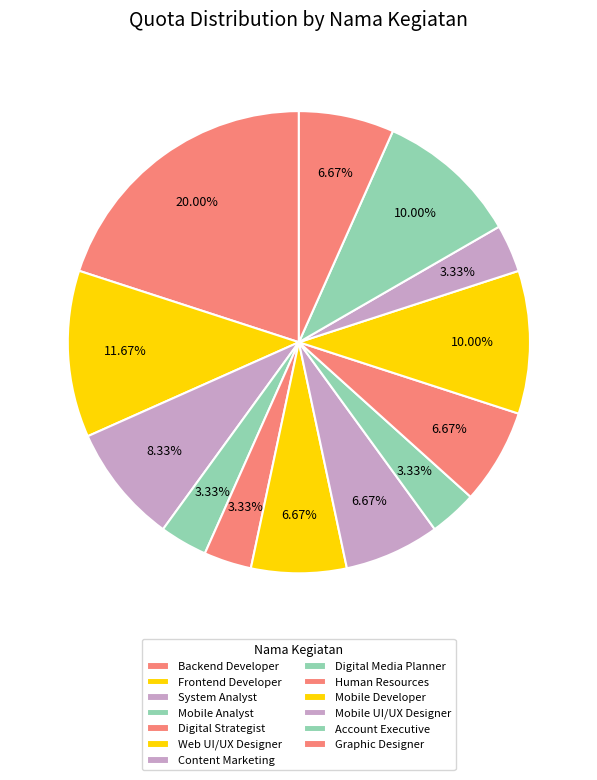

How many segments does this pie chart have?

13